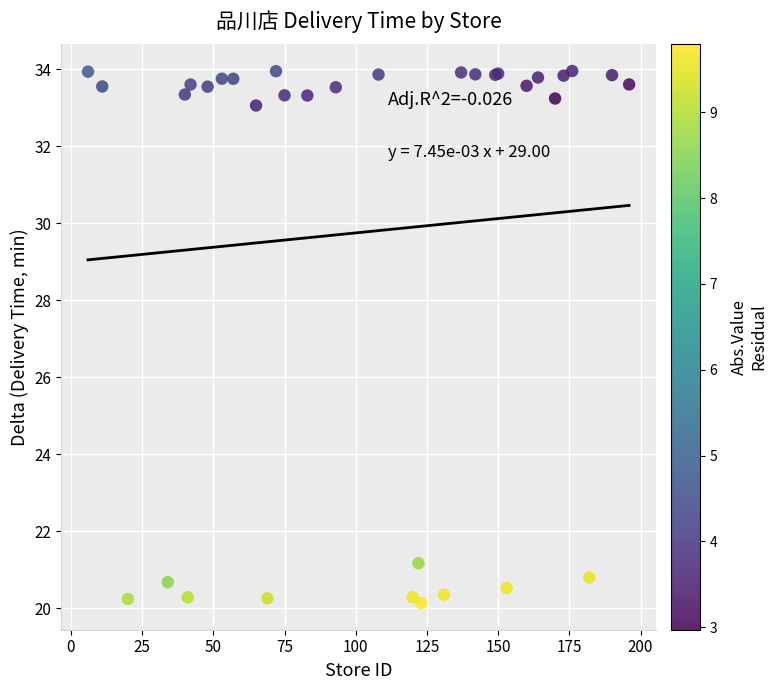

What Y value in the scatter plot is closest to 27?

21.2